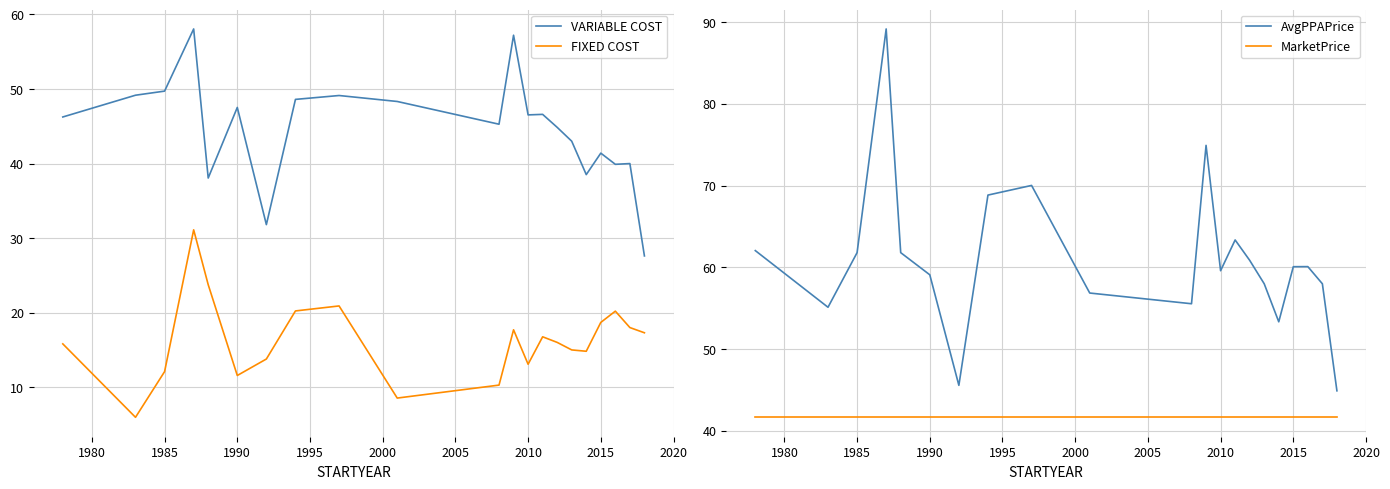

True or false: VARIABLE COST and FIXED COST cross at least once.

False